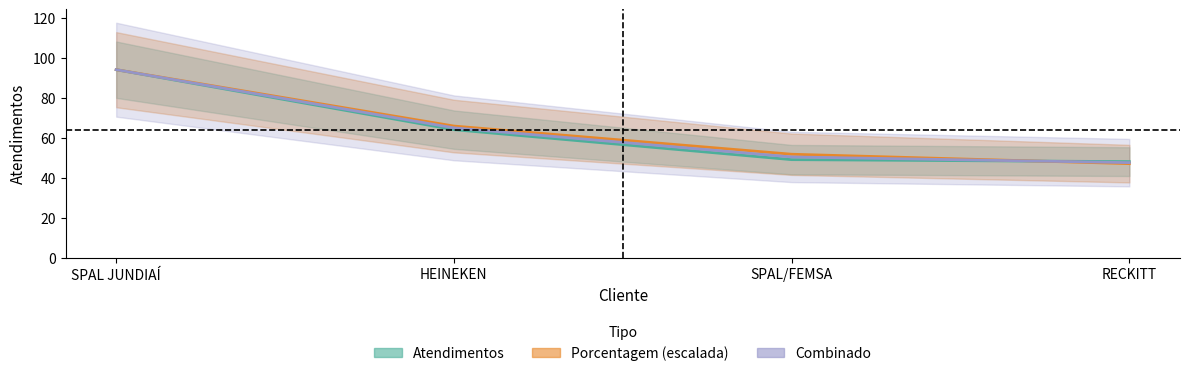

How many values in the Combinado series exceed 64?

2